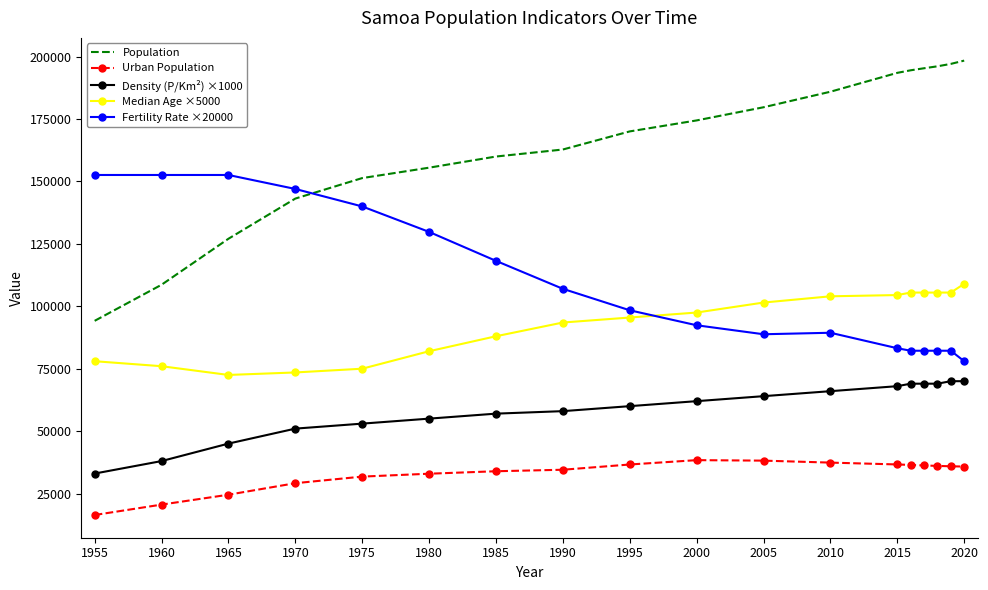

List the series in order of their peak value, highest first.

Population, Fertility Rate ×20000, Median Age ×5000, Density (P/Km²) ×1000, Urban Population